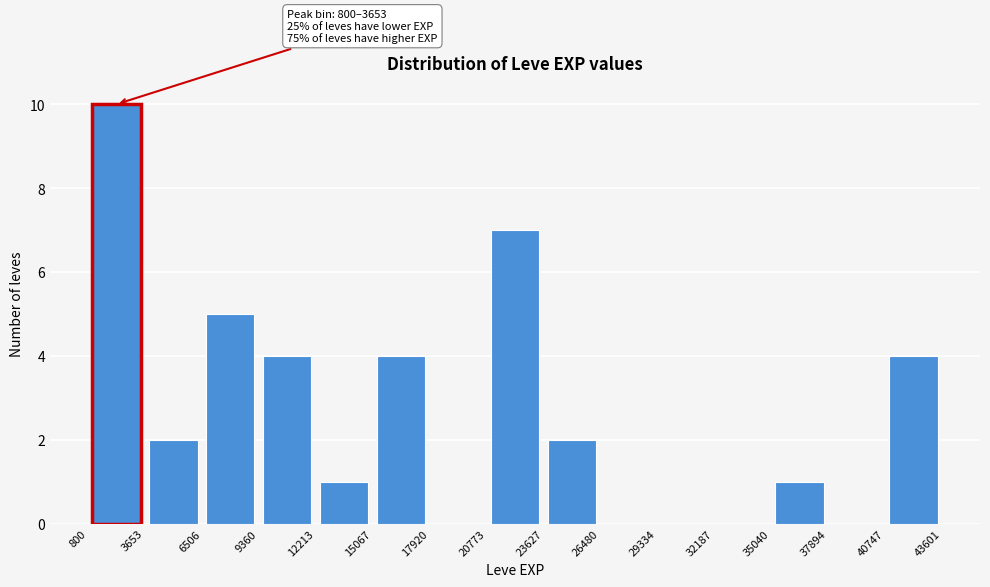

Over which range of the x-axis is the bar tallest?

800 to 3653